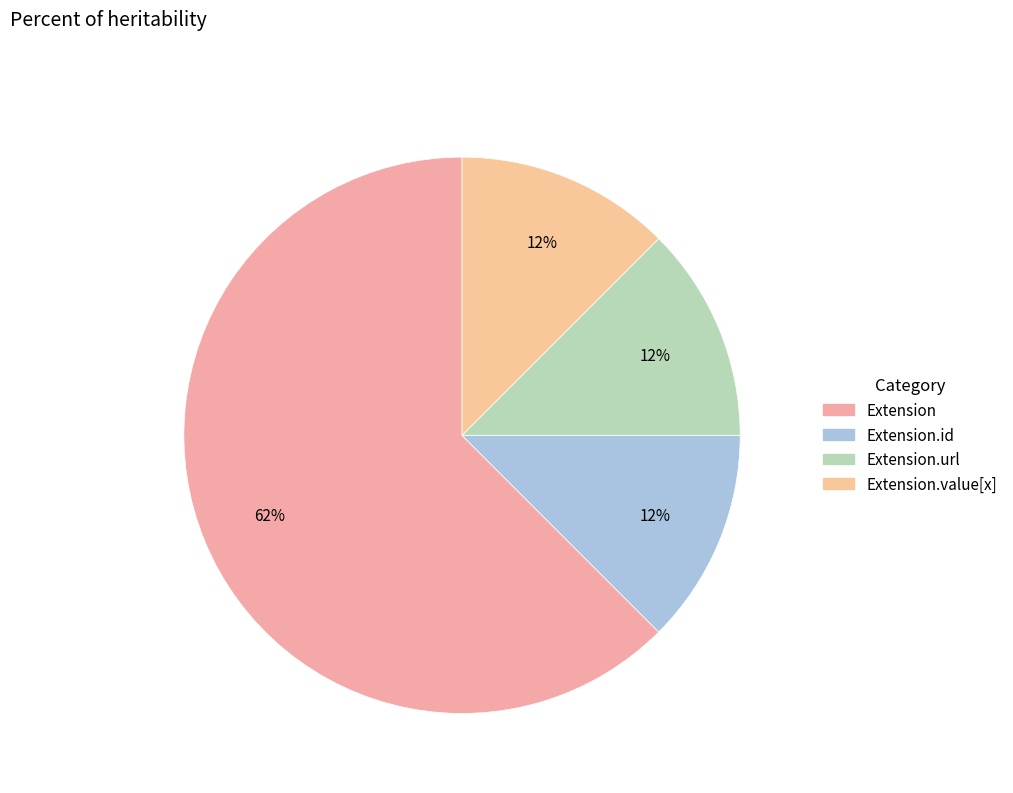

How many slices are in this pie chart?

4